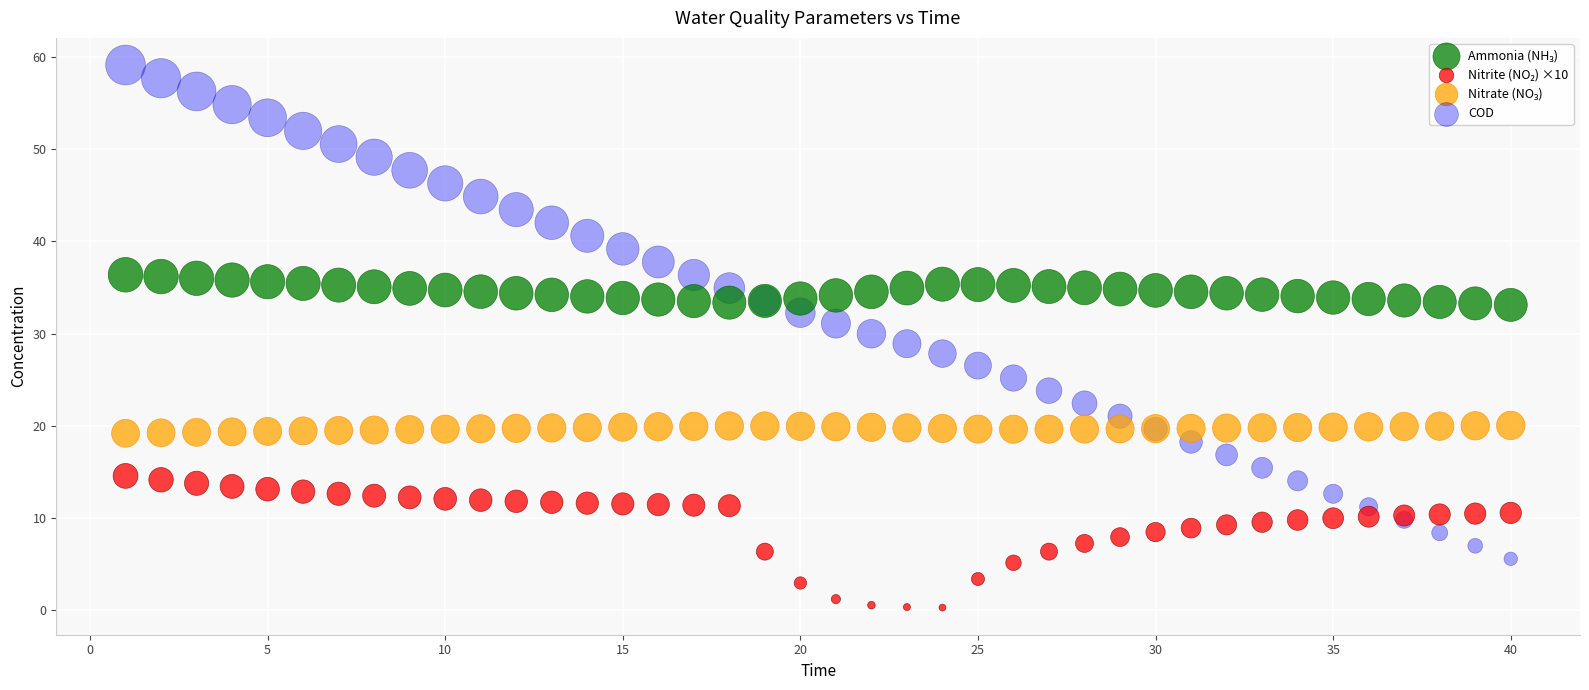

What is the X range (max minus min) for the scatter plot?

39.0